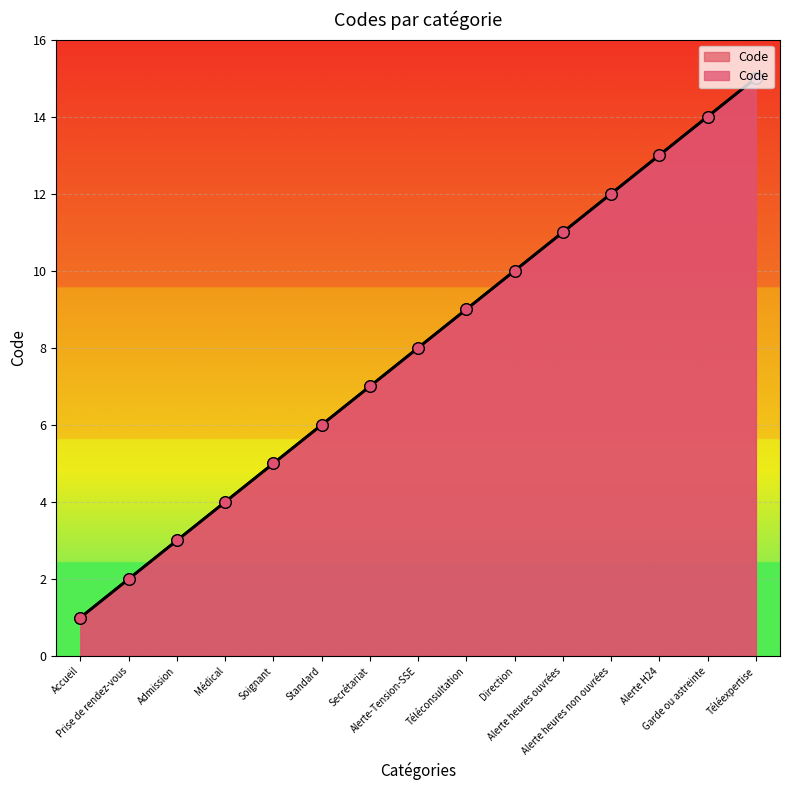

Between Direction and Médical, which is larger?

Direction